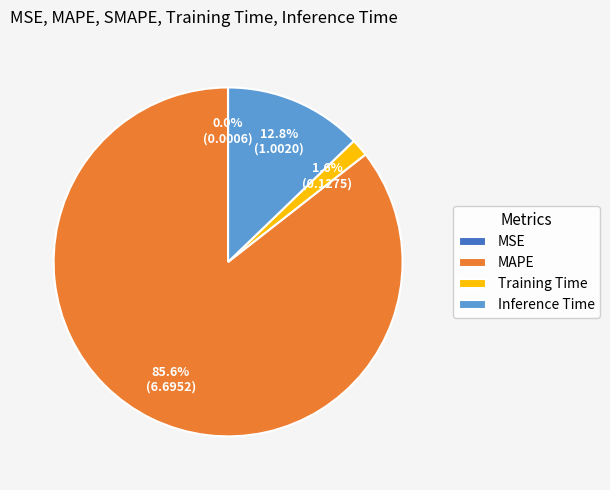

Is there a majority slice in this chart?

Yes